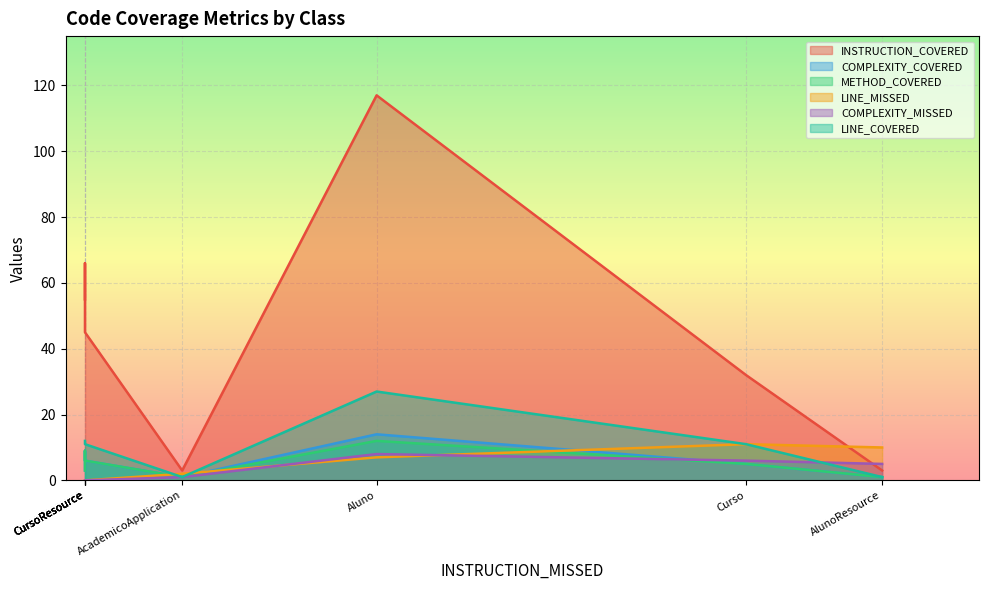

Reading left to right, what are all the values shown in this chart?

INSTRUCTION_COVERED: 55	66	62	45	3	32	117	3
COMPLEXITY_COVERED: 3	9	9	6	1	5	14	1
METHOD_COVERED: 3	9	9	6	1	5	12	1
LINE_MISSED: 0	0	0	0	10	11	7	2
COMPLEXITY_MISSED: 0	0	0	0	5	6	8	1
LINE_COVERED: 12	12	12	11	1	11	27	1